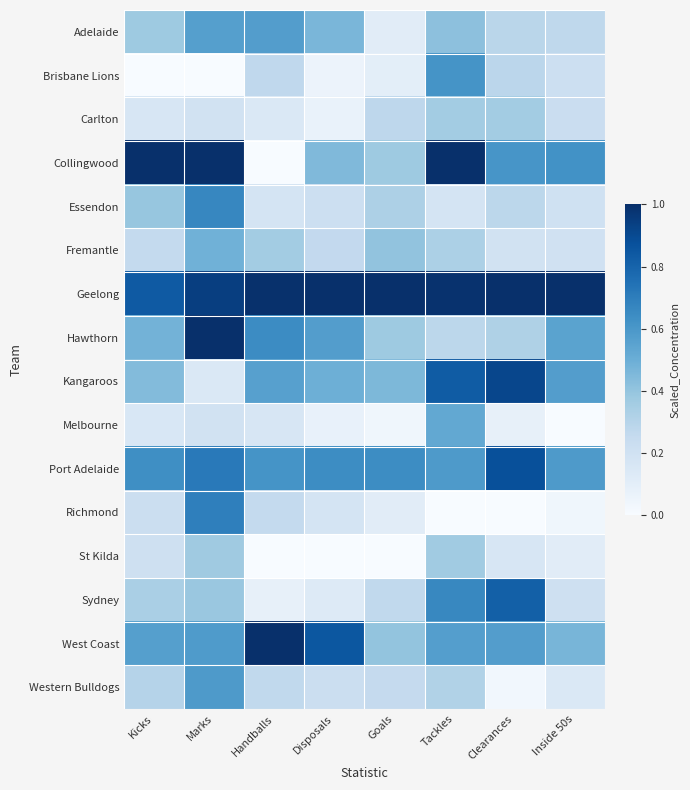

Reading left to right, what are all the values shown in this chart?

Adelaide: Kicks=0.4	Marks=0.6	Handballs=0.6	Disposals=0.5	Goals=0.1	Tackles=0.4	Clearances=0.3	Inside 50s=0.3
Brisbane Lions: Kicks=0.0	Marks=0.0	Handballs=0.3	Disposals=0.1	Goals=0.1	Tackles=0.6	Clearances=0.3	Inside 50s=0.2
Carlton: Kicks=0.2	Marks=0.2	Handballs=0.1	Disposals=0.1	Goals=0.3	Tackles=0.4	Clearances=0.4	Inside 50s=0.2
Collingwood: Kicks=1.0	Marks=1.0	Handballs=0.0	Disposals=0.4	Goals=0.4	Tackles=1.0	Clearances=0.6	Inside 50s=0.6
Essendon: Kicks=0.4	Marks=0.7	Handballs=0.2	Disposals=0.2	Goals=0.3	Tackles=0.2	Clearances=0.3	Inside 50s=0.2
Fremantle: Kicks=0.3	Marks=0.5	Handballs=0.4	Disposals=0.3	Goals=0.4	Tackles=0.3	Clearances=0.2	Inside 50s=0.2
Geelong: Kicks=0.8	Marks=0.9	Handballs=1.0	Disposals=1.0	Goals=1.0	Tackles=1.0	Clearances=1.0	Inside 50s=1.0
Hawthorn: Kicks=0.5	Marks=1.0	Handballs=0.6	Disposals=0.6	Goals=0.4	Tackles=0.3	Clearances=0.3	Inside 50s=0.5
Kangaroos: Kicks=0.4	Marks=0.1	Handballs=0.6	Disposals=0.5	Goals=0.5	Tackles=0.8	Clearances=0.9	Inside 50s=0.6
Melbourne: Kicks=0.2	Marks=0.2	Handballs=0.2	Disposals=0.1	Goals=0.0	Tackles=0.5	Clearances=0.1	Inside 50s=0.0
Port Adelaide: Kicks=0.6	Marks=0.7	Handballs=0.6	Disposals=0.6	Goals=0.6	Tackles=0.6	Clearances=0.9	Inside 50s=0.6
Richmond: Kicks=0.2	Marks=0.7	Handballs=0.3	Disposals=0.2	Goals=0.1	Tackles=0.0	Clearances=0.0	Inside 50s=0.0
St Kilda: Kicks=0.2	Marks=0.4	Handballs=0.0	Disposals=0.0	Goals=0.0	Tackles=0.4	Clearances=0.2	Inside 50s=0.1
Sydney: Kicks=0.3	Marks=0.4	Handballs=0.1	Disposals=0.1	Goals=0.3	Tackles=0.7	Clearances=0.8	Inside 50s=0.2
West Coast: Kicks=0.6	Marks=0.6	Handballs=1.0	Disposals=0.8	Goals=0.4	Tackles=0.6	Clearances=0.6	Inside 50s=0.5
Western Bulldogs: Kicks=0.3	Marks=0.6	Handballs=0.3	Disposals=0.2	Goals=0.3	Tackles=0.3	Clearances=0.0	Inside 50s=0.1